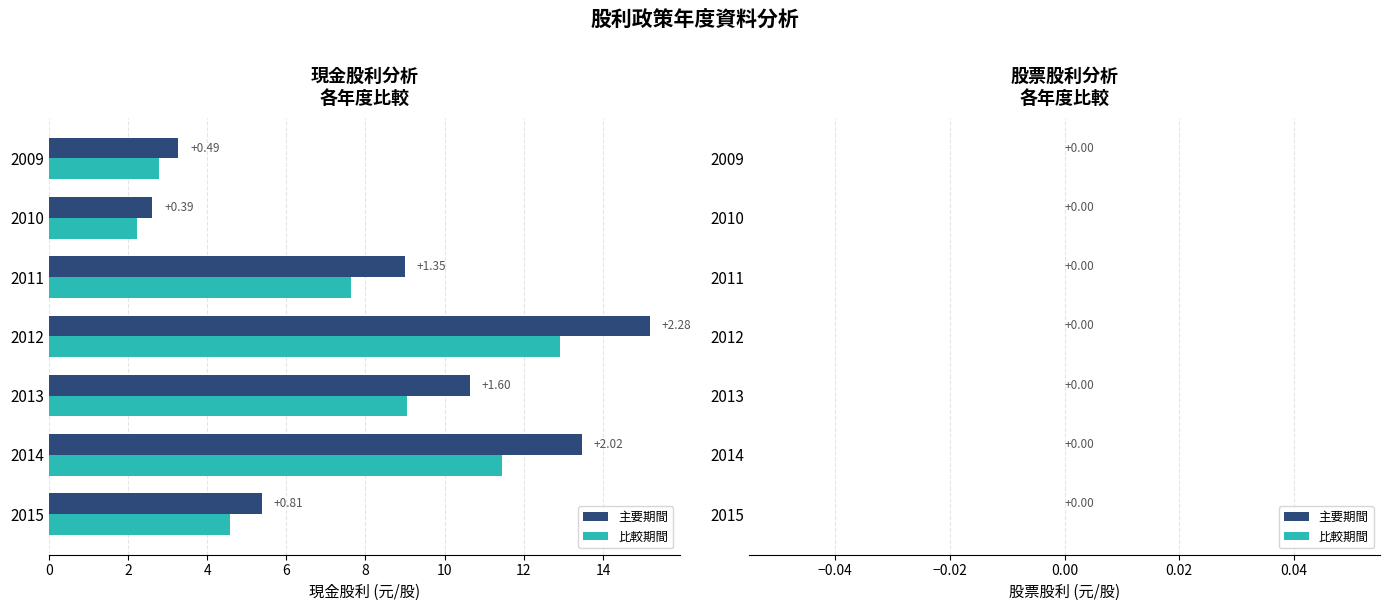

What are all the series names shown in the legend?

主要期間, 比較期間